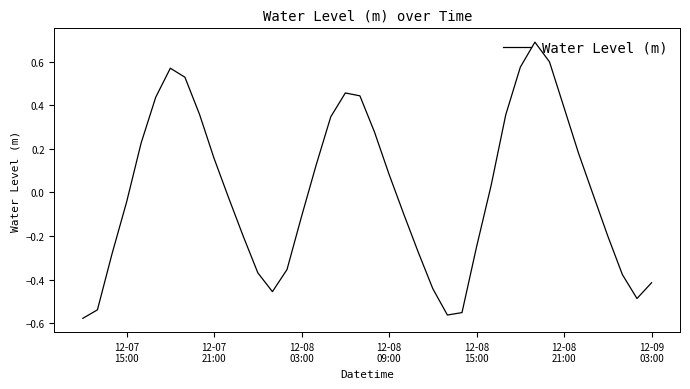

What is the maximum value shown in the chart?

0.7